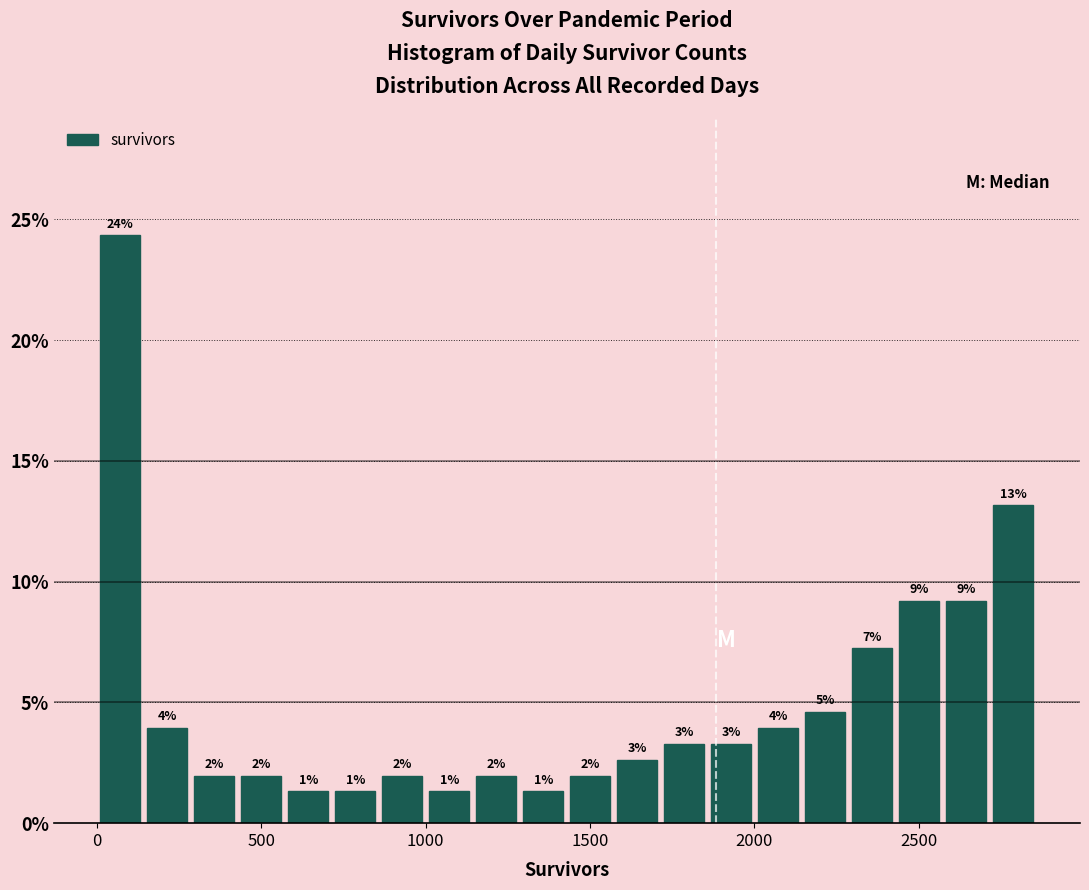

Around what value on the x-axis is the tallest bar? Give the approximate position of its centre, as read against the axis.

50